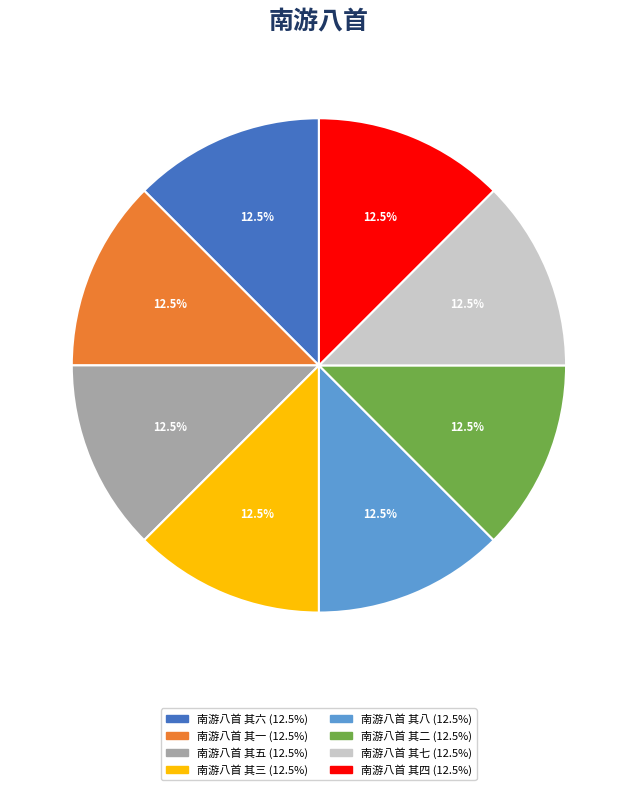

True or false: 南游八首 其三 accounts for 19% of the total.

False